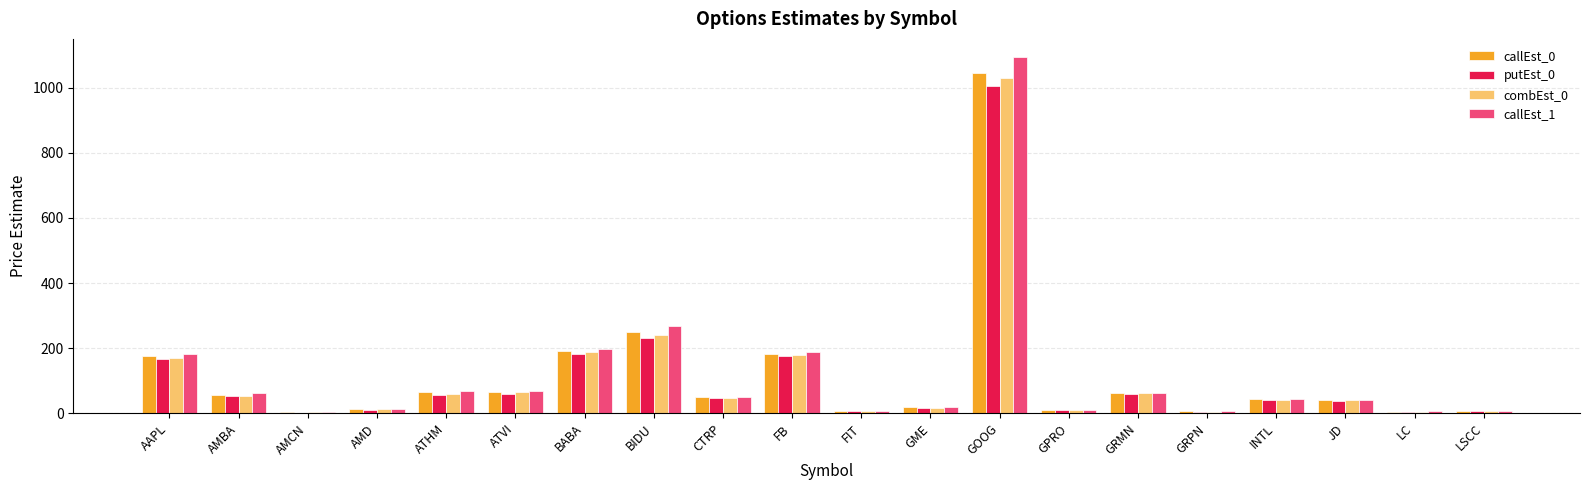

At which label is callEst_1 closest to 549?

BIDU